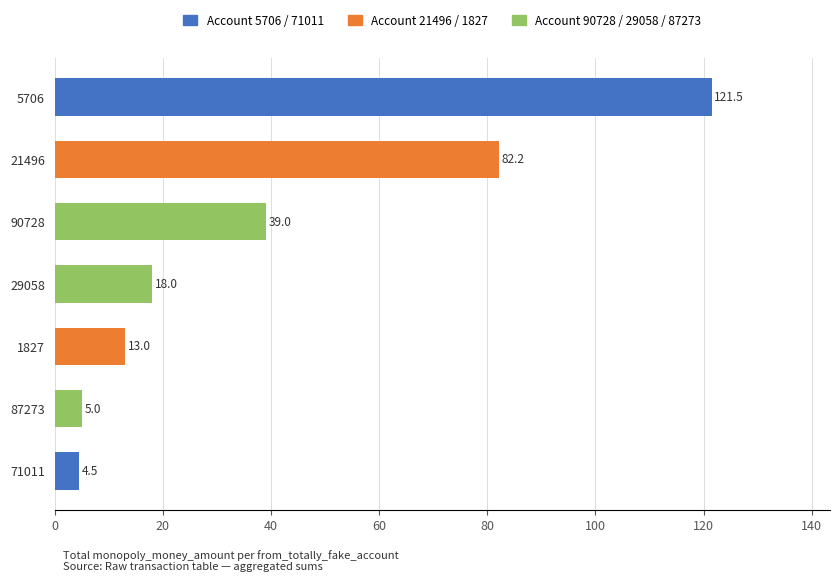

List the labels in order of value, largest first.

5706, 21496, 90728, 29058, 1827, 87273, 71011